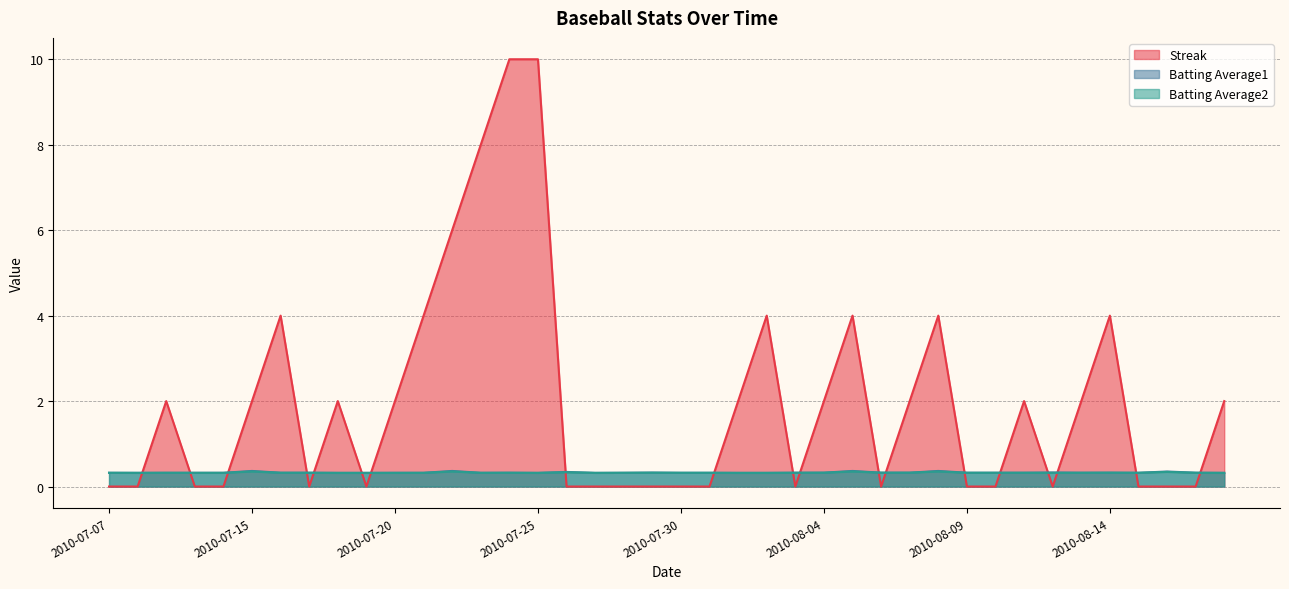

What is the label of the 21st point from the right?

2010-07-29